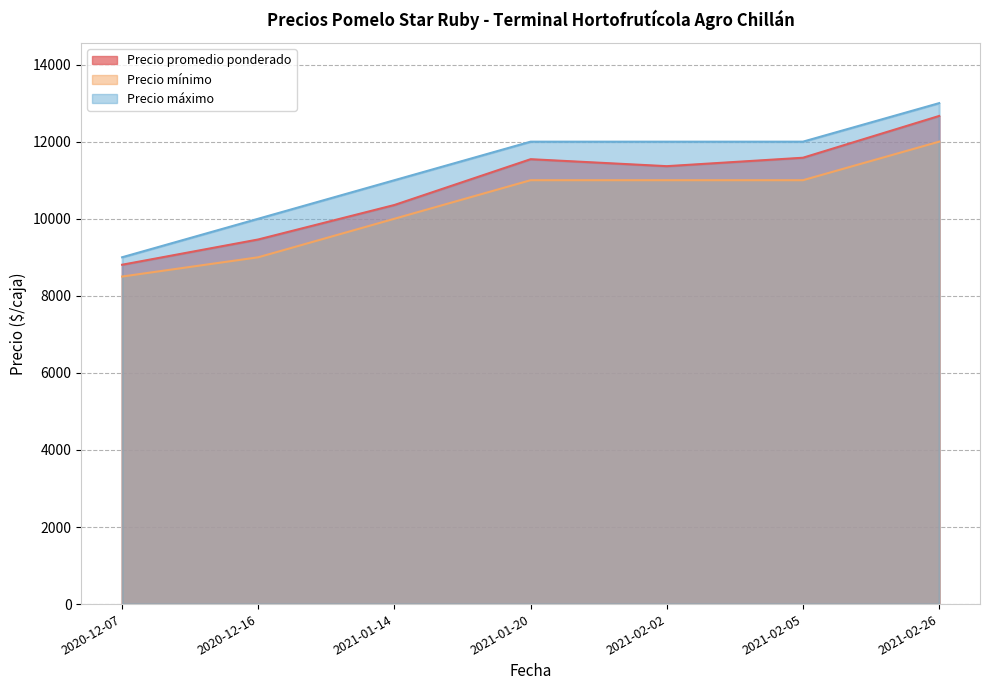

Rank the series by their average value, from highest to lowest.

Precio máximo, Precio promedio ponderado, Precio mínimo